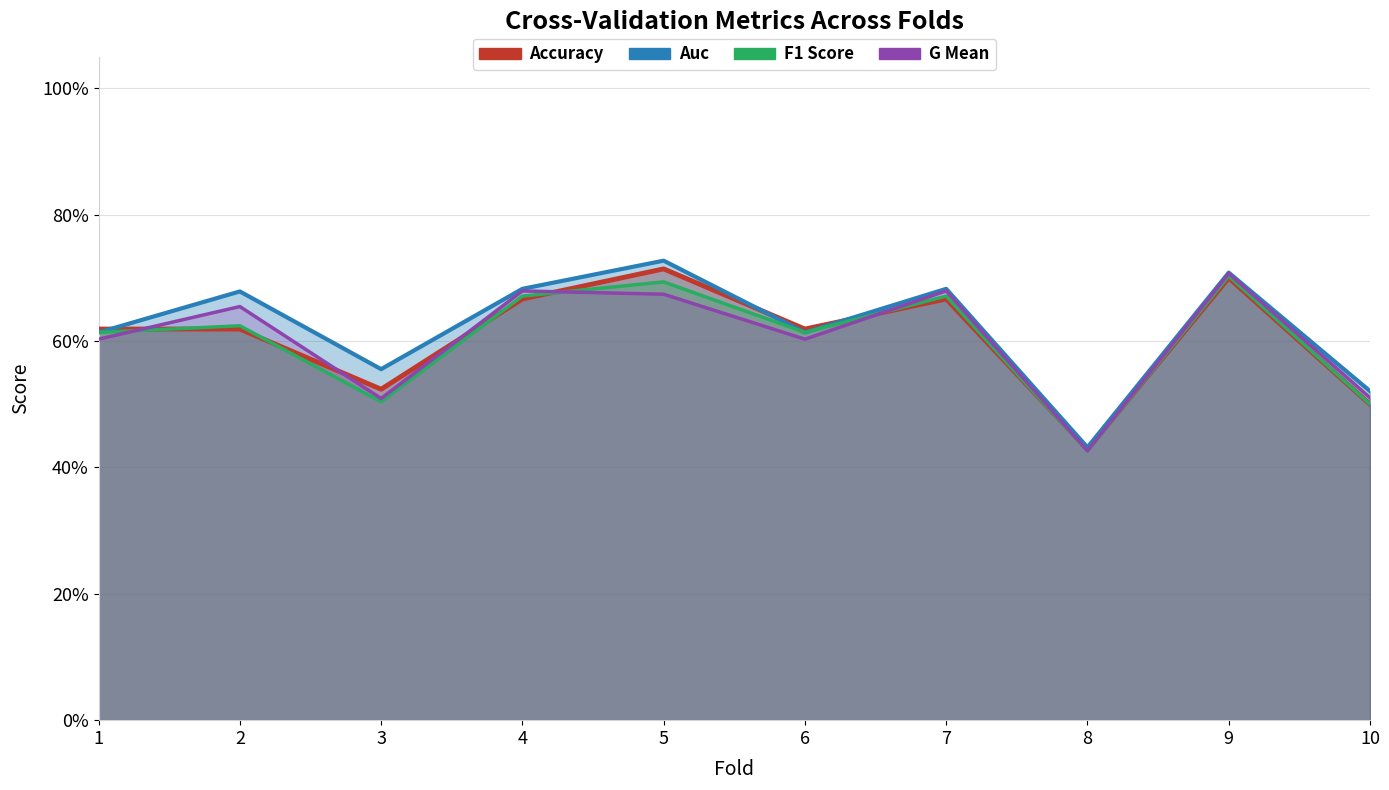

What is the difference between the g_mean values at 3 and 1?

0.1